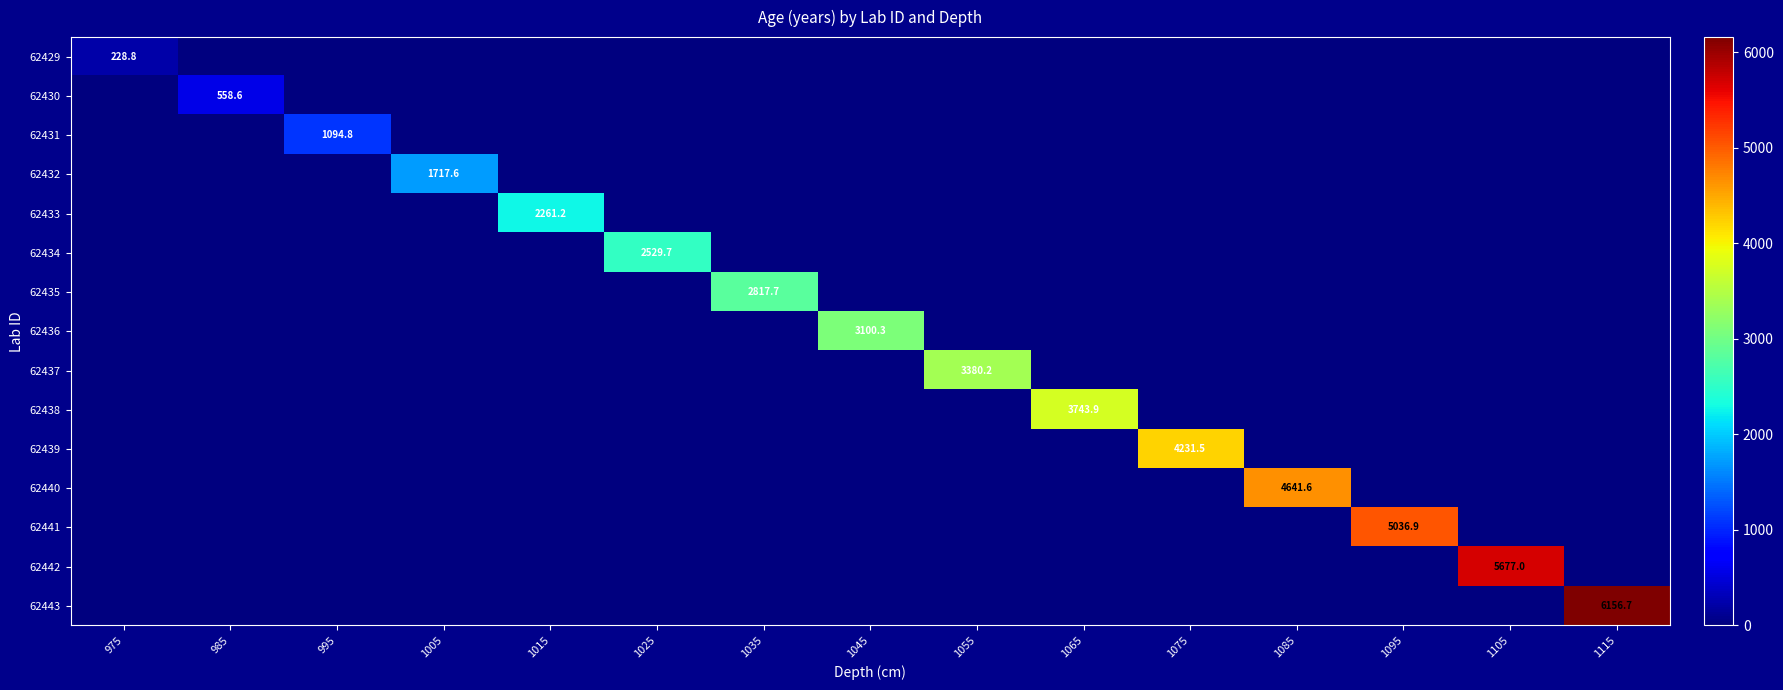

Where is 62434 nearest to the value 1264?

975